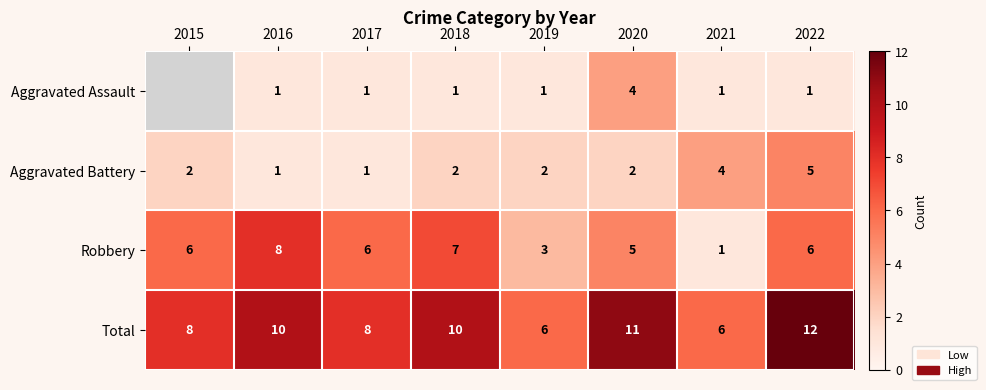

Rank the series at 2019 from highest to lowest value.

Total, Robbery, Aggravated Battery, Aggravated Assault